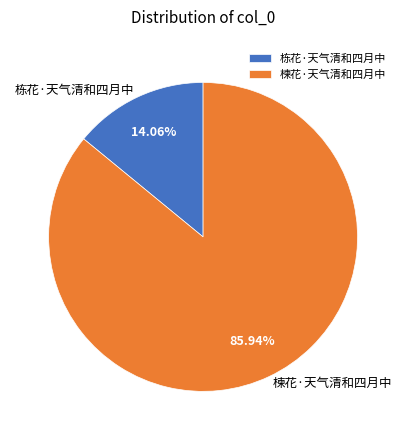

How much of the chart is everything except 楝花·天气清和四月中?

14.1%